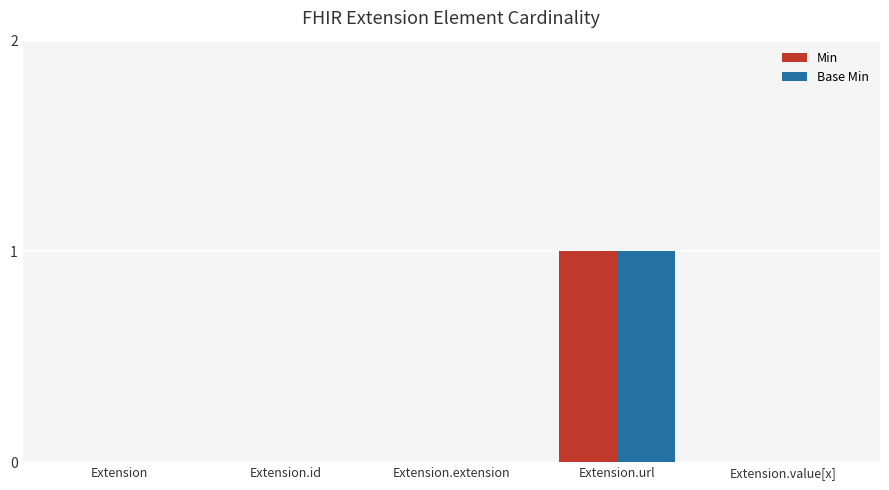

At which category is the sum across all series the highest?

Extension.url